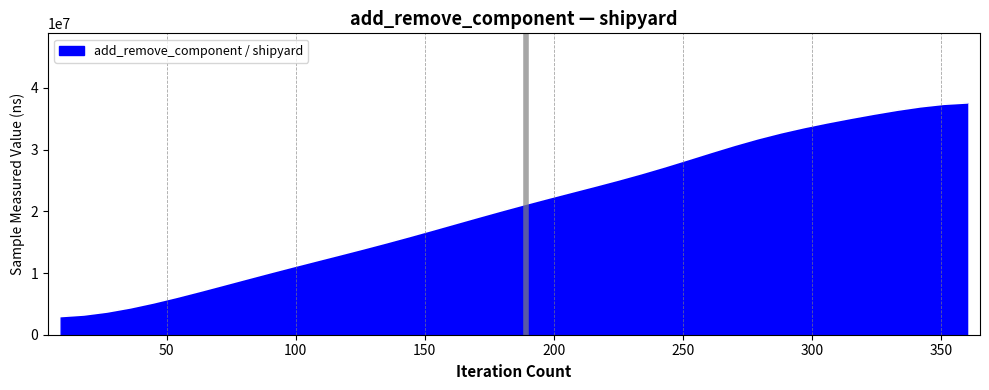

What is the smallest value displayed?

2948369.6